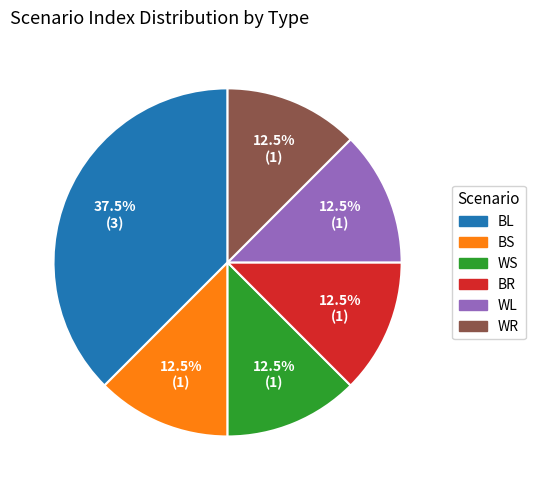

Which category has the biggest portion of the pie?

BL